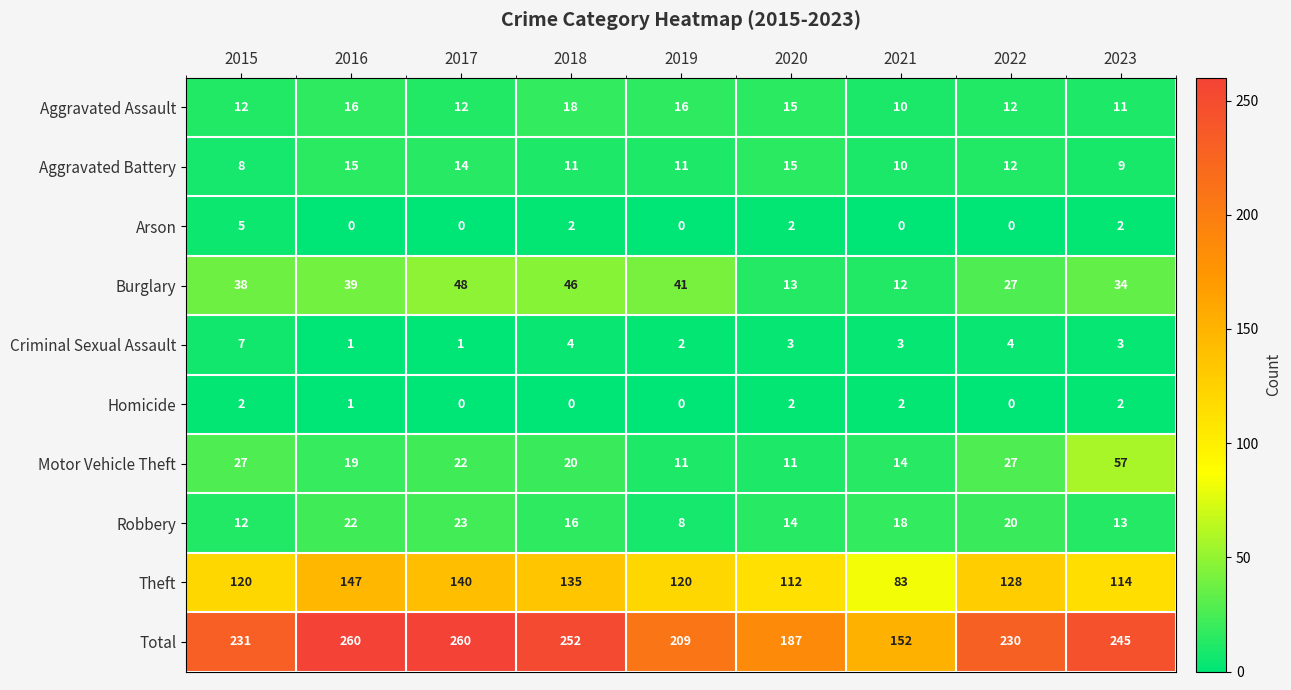

Which series has the largest total across all categories?

Total